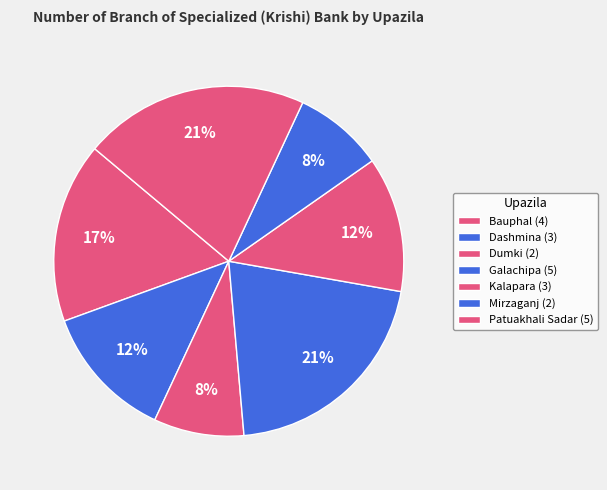

Which category has the biggest portion of the pie?

Galachipa